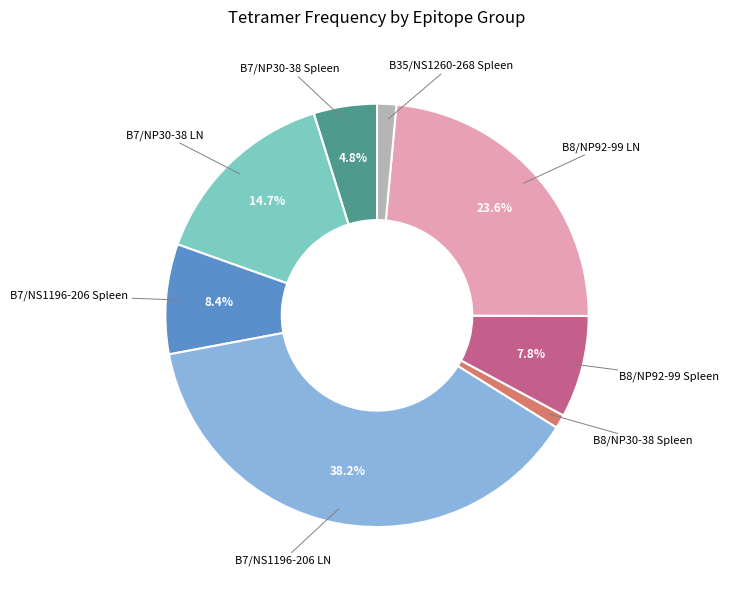

Is there any slice that represents more than half of the pie?

No